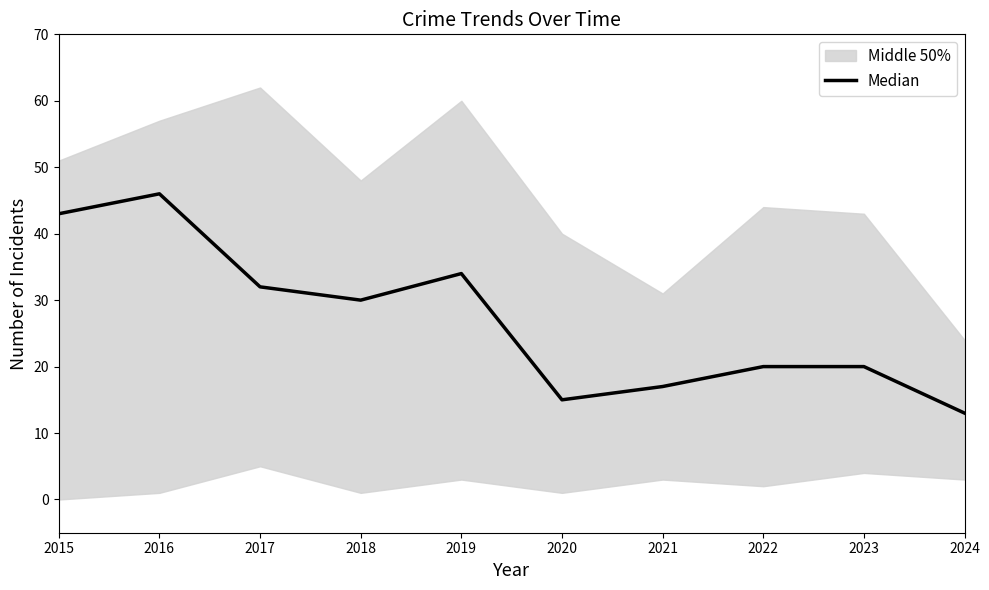

How many categories are shown in the chart?

10